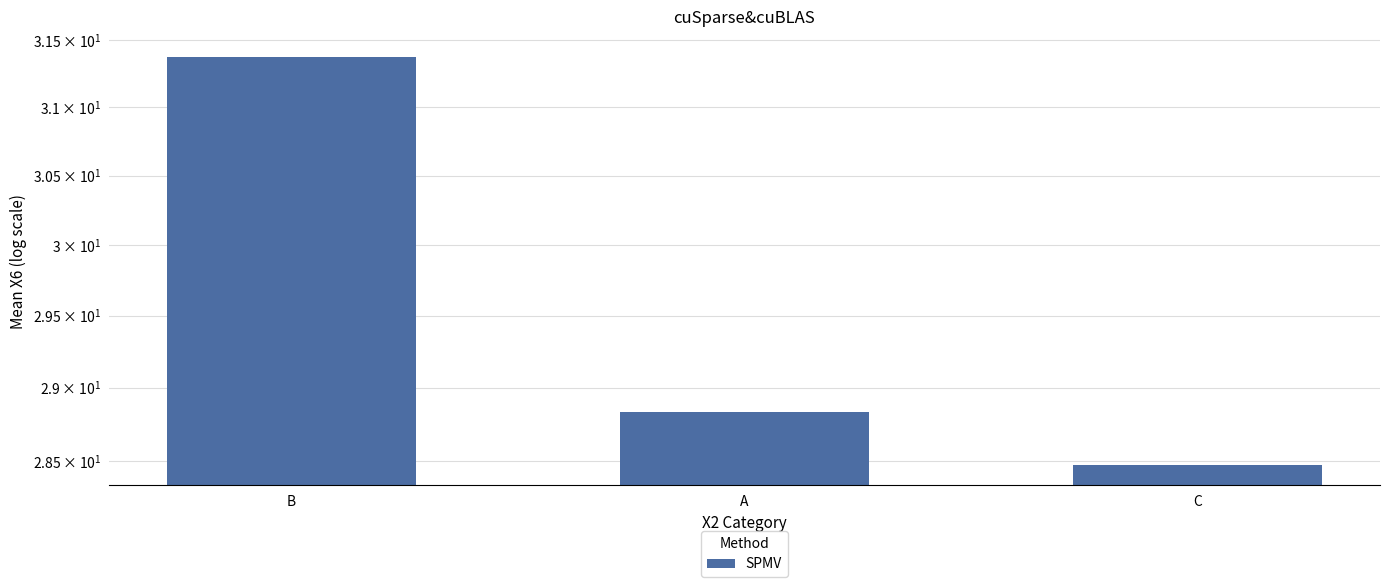

What is the label of the 2nd bar from the left?

A